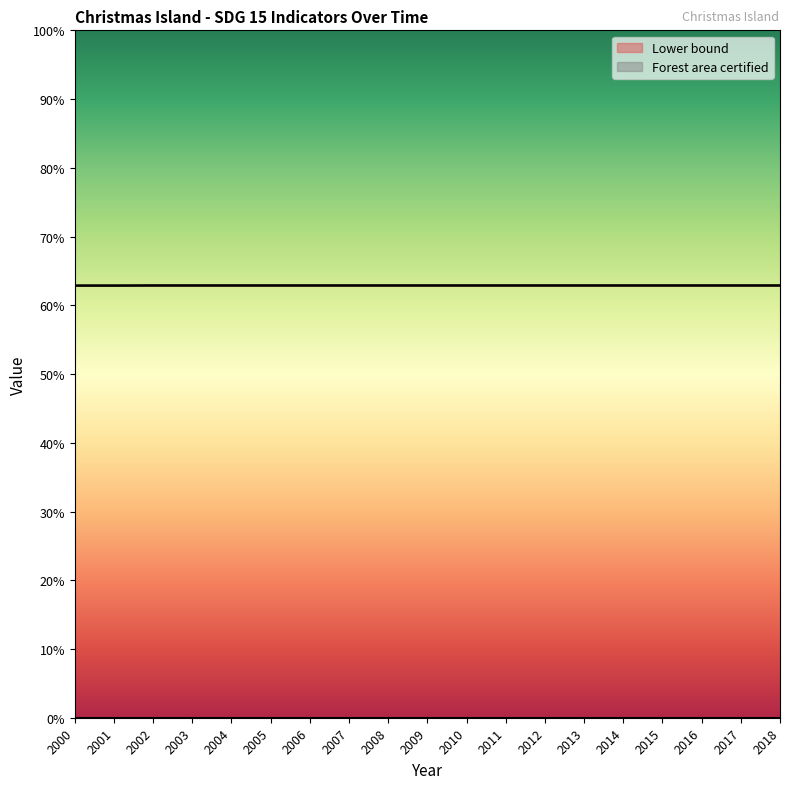

At which category is the sum across all series the highest?

2002